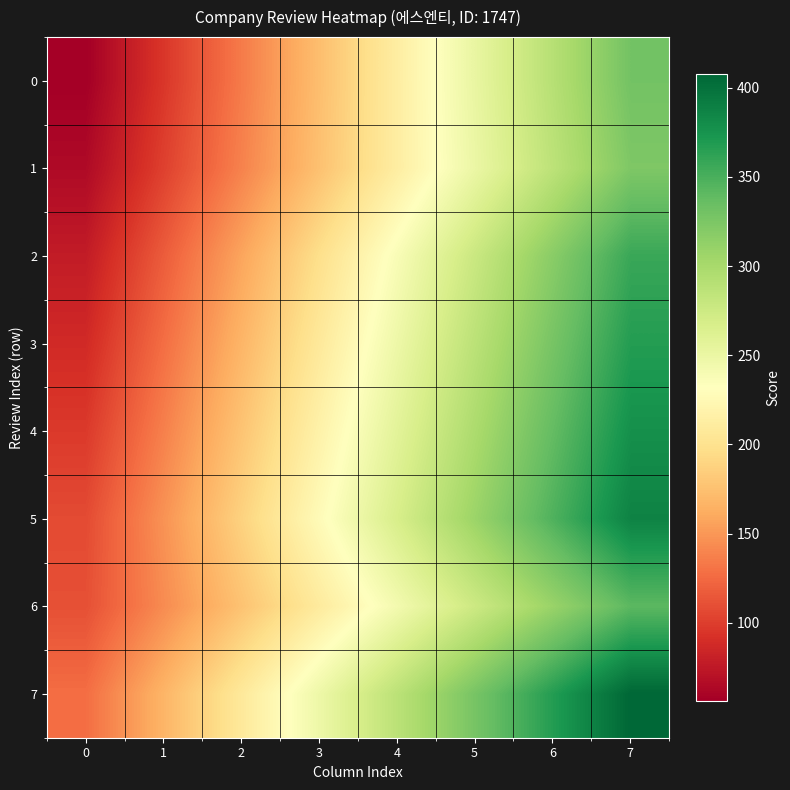

Which series changed the most between 2 and 5?

2